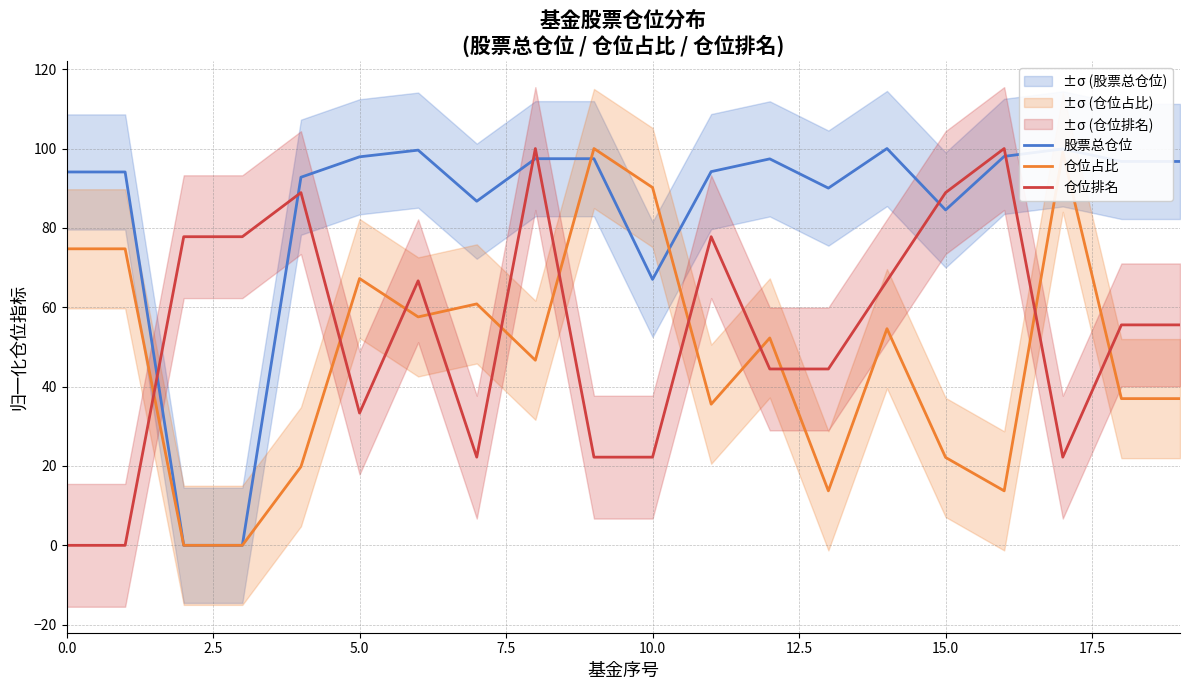

How many intersections are there between 仓位占比 and 仓位排名?

11